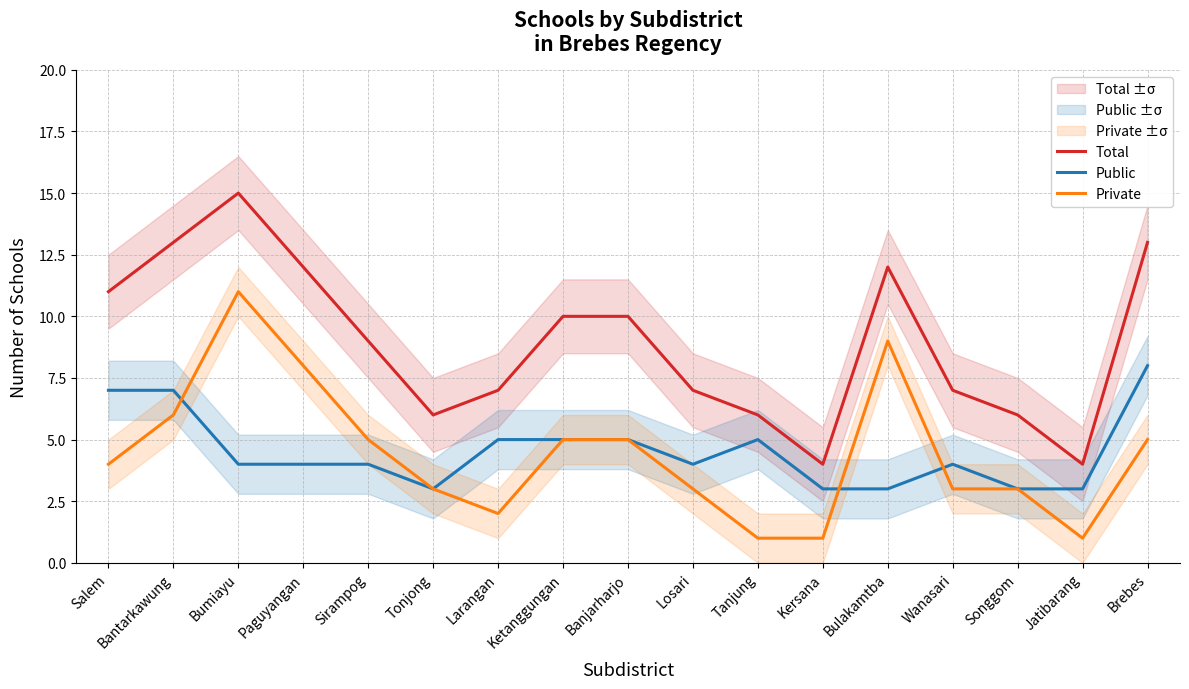

What is the value of the Private point at the 1st from the left?

4